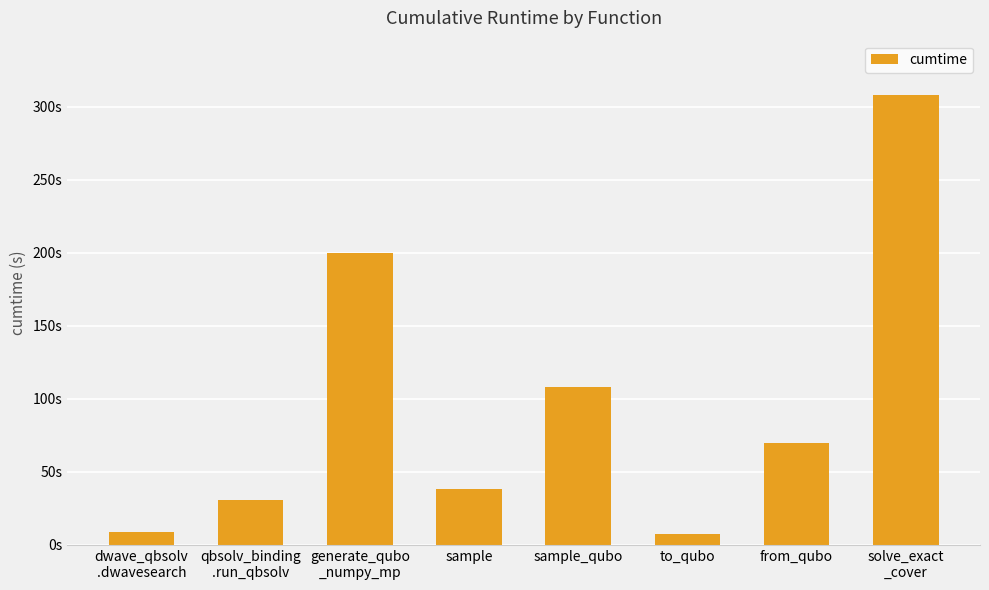

At which label does the data first exceed 69?

generate_qubo
_numpy_mp